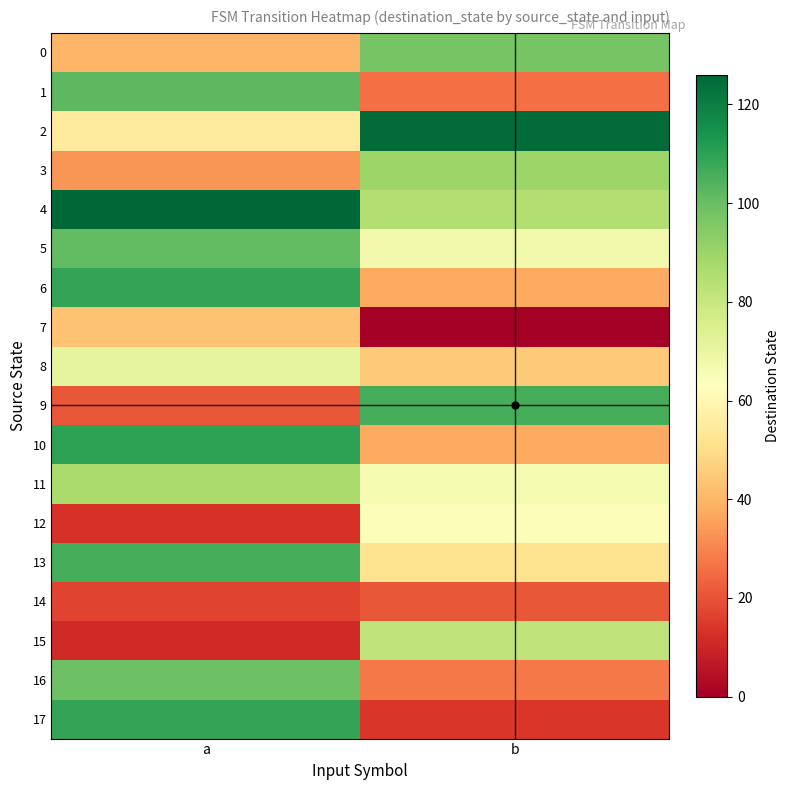

Which series has the widest spread of values?

17